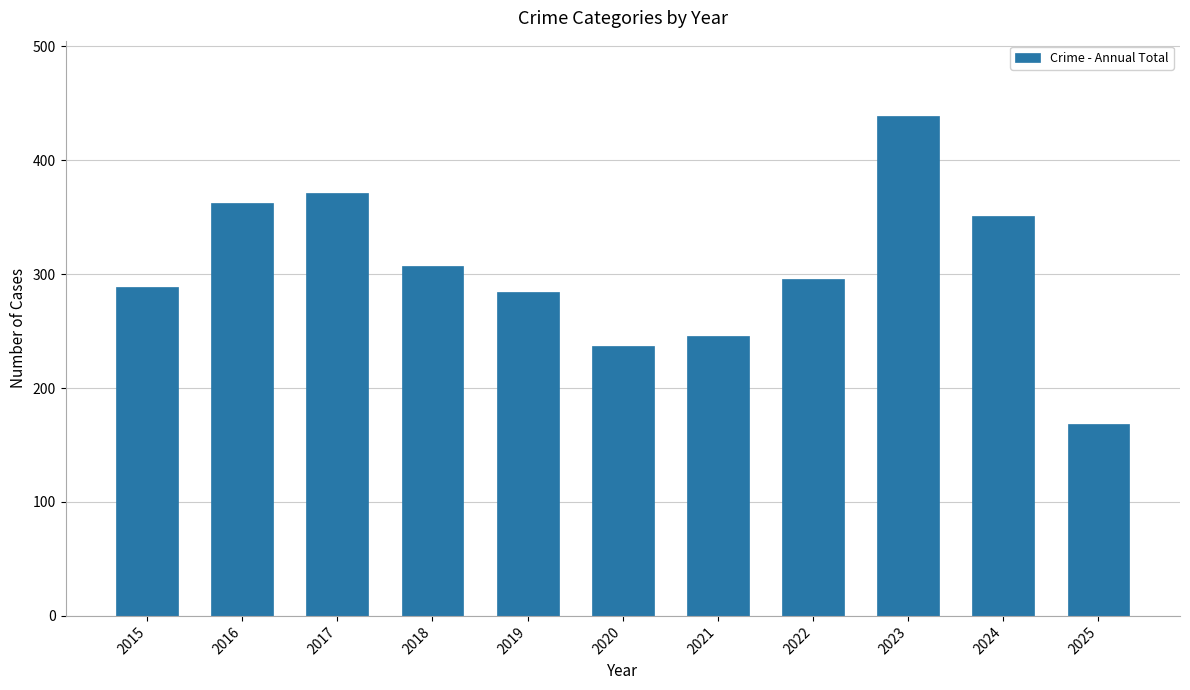

What is the sum of the values at 2019 and 2018?

591